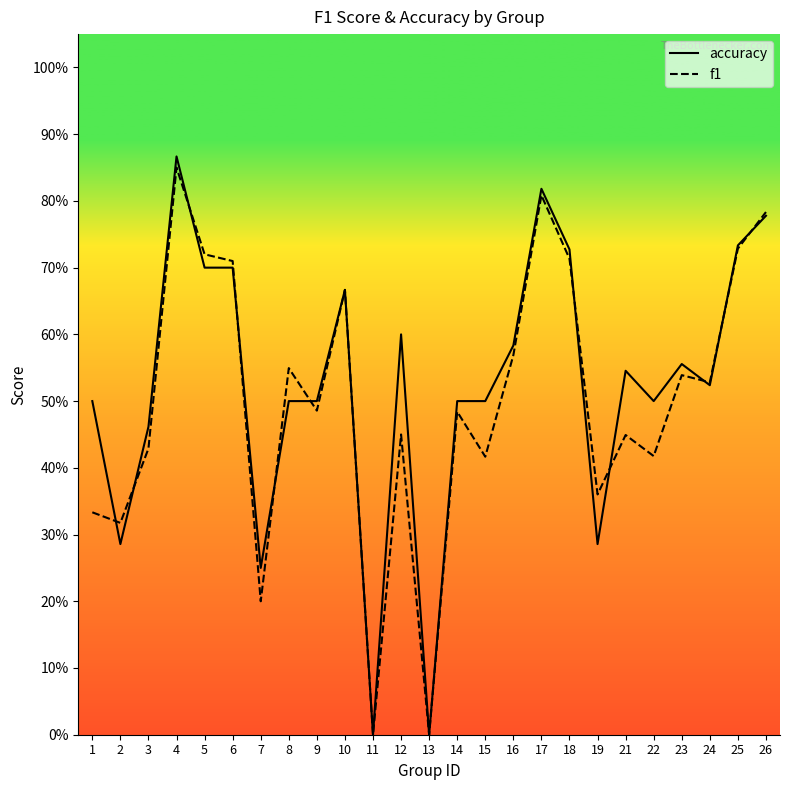

Reading left to right, list all the values displayed in this chart.

accuracy: 1=0.5	2=0.3	3=0.5	4=0.9	5=0.7	6=0.7	7=0.2	8=0.5	9=0.5	10=0.7	11=0.0	12=0.6	13=0.0	14=0.5	15=0.5	16=0.6	17=0.8	18=0.7	19=0.3	21=0.5	22=0.5	23=0.6	24=0.5	25=0.7	26=0.8
f1: 1=0.3	2=0.3	3=0.4	4=0.8	5=0.7	6=0.7	7=0.2	8=0.5	9=0.5	10=0.7	11=0.0	12=0.5	13=0.0	14=0.5	15=0.4	16=0.6	17=0.8	18=0.7	19=0.4	21=0.4	22=0.4	23=0.5	24=0.5	25=0.7	26=0.8